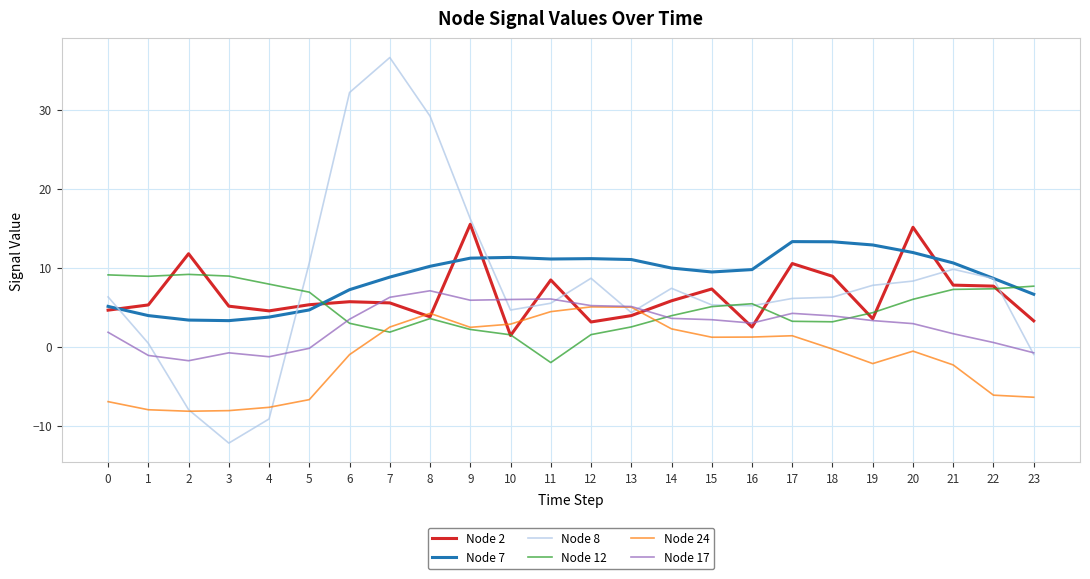

The value of Node 17 at 10 is 6.0. True or false?

True